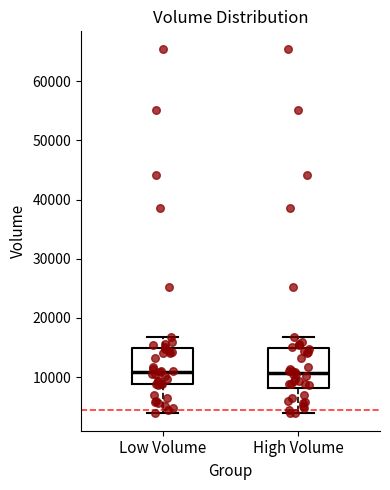

Reading left to right, transcribe this box plot: for each box, give where its median line is, the range the box spans, and where its two whiskers end, as read against the y-axis. The values are not printed on the chart, so give them approximately, as read against the axis.

Low Volume: median 11000, box 9000 to 15000, whiskers 4000 to 17000
High Volume: median 11000, box 8000 to 15000, whiskers 4000 to 17000